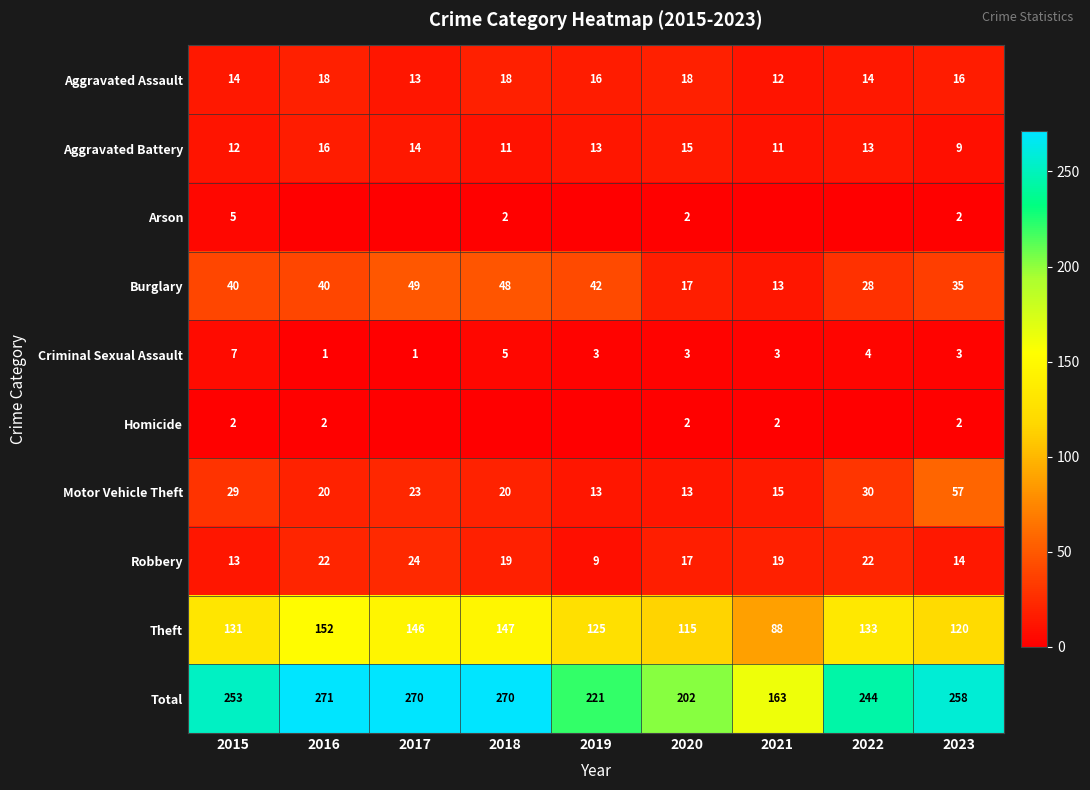

What is the difference between the second highest and second lowest values in the Robbery series?

9